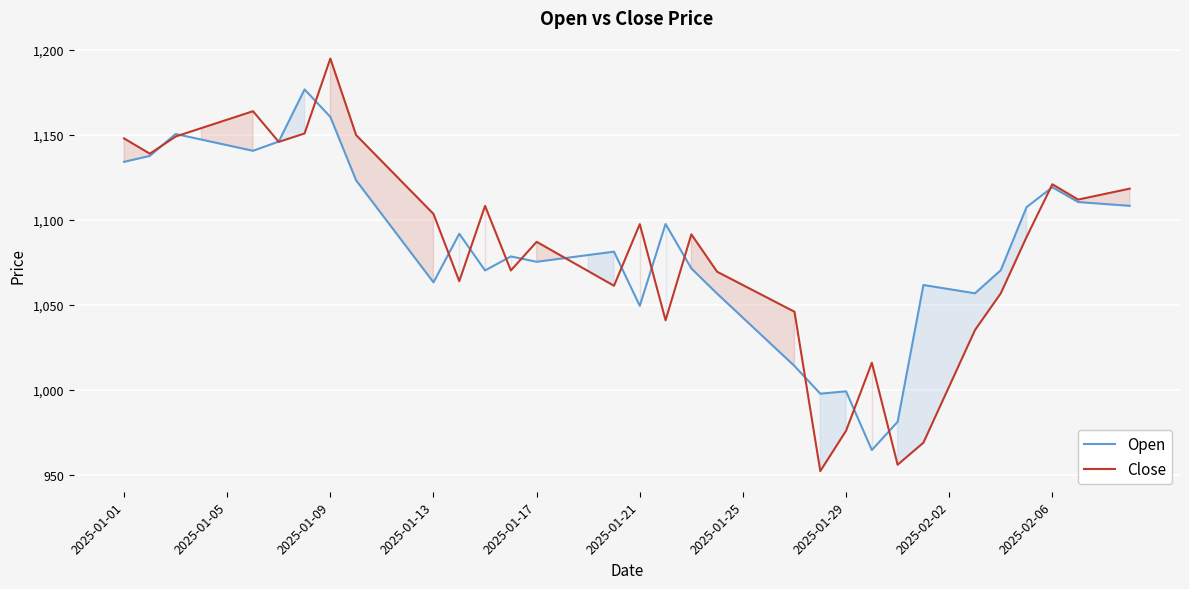

Which category has the highest value across all series?

2025-01-09